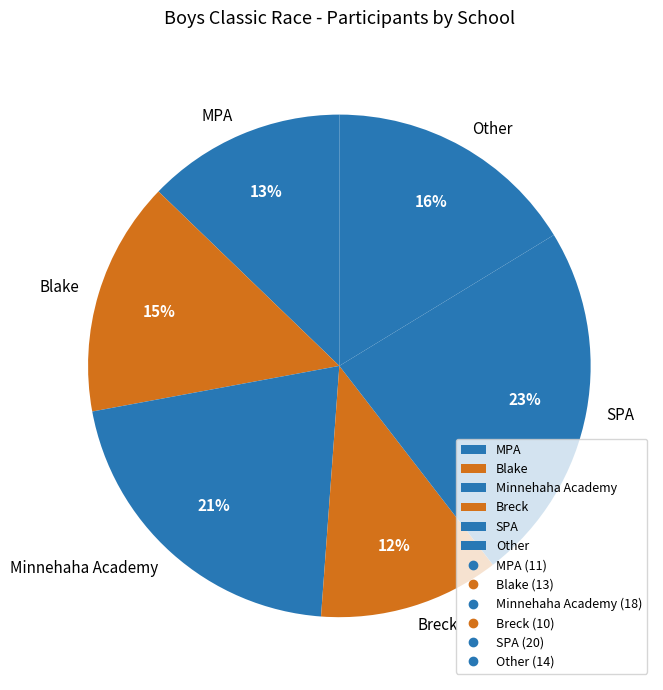

Does any single category account for the majority?

No